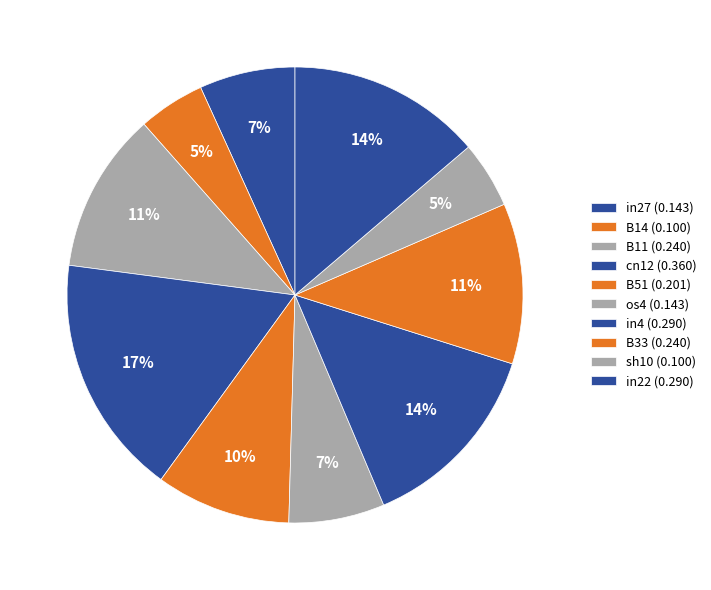

What is the smallest slice in the pie chart?

B14